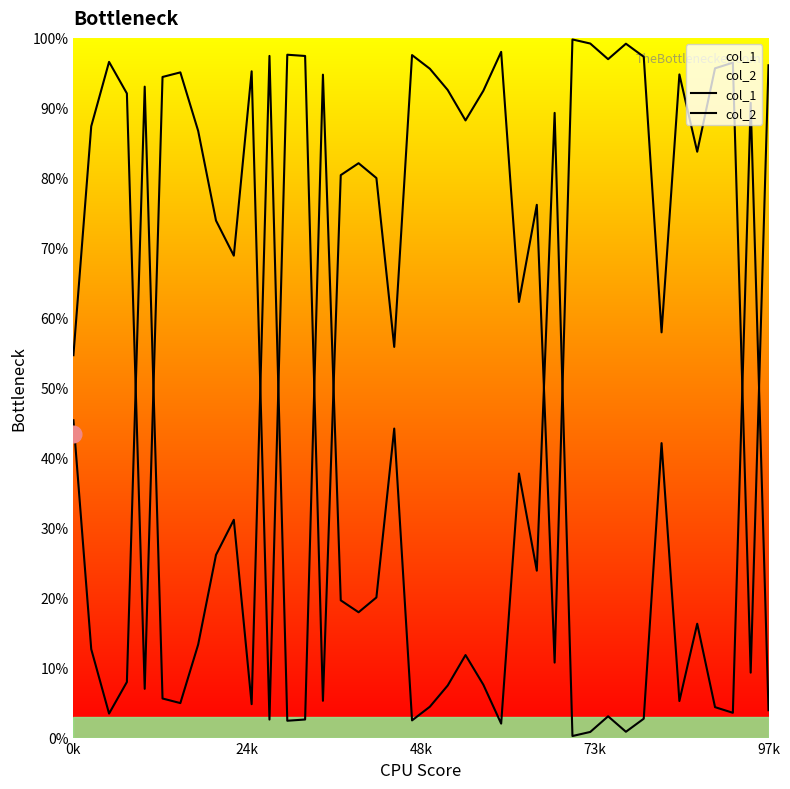

What is the difference between the maximum and minimum values in the col_1 series?

1.0